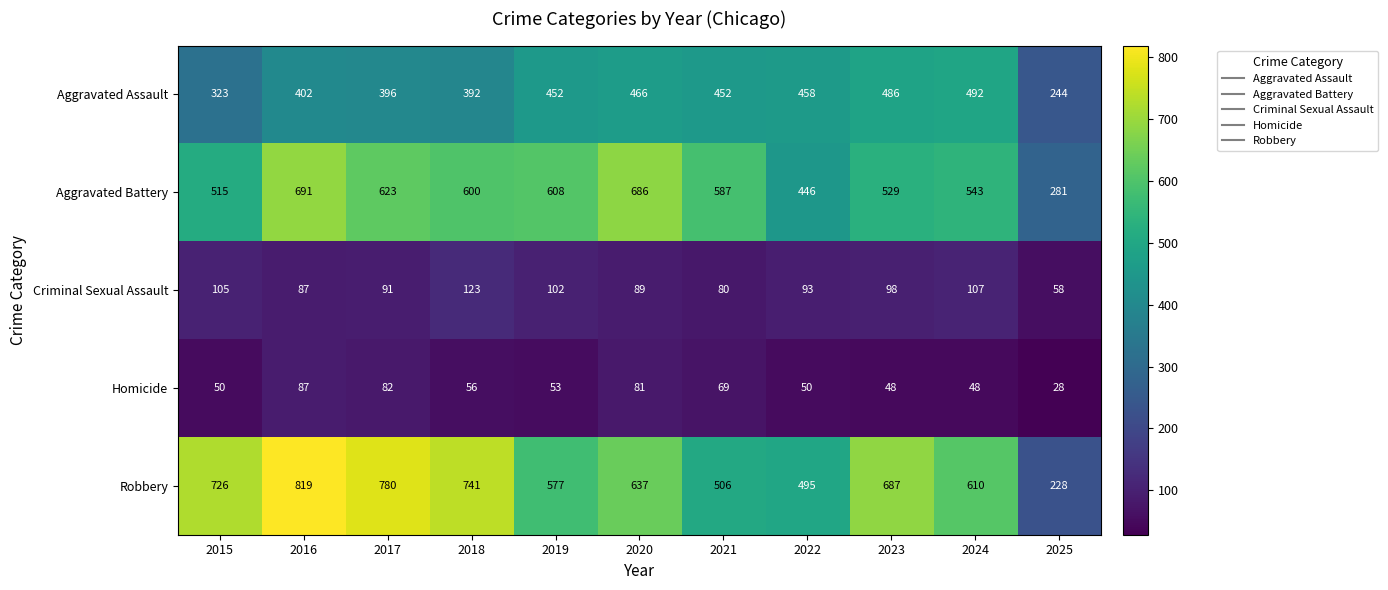

Is it true that Robbery equals 259 at 2019?

False